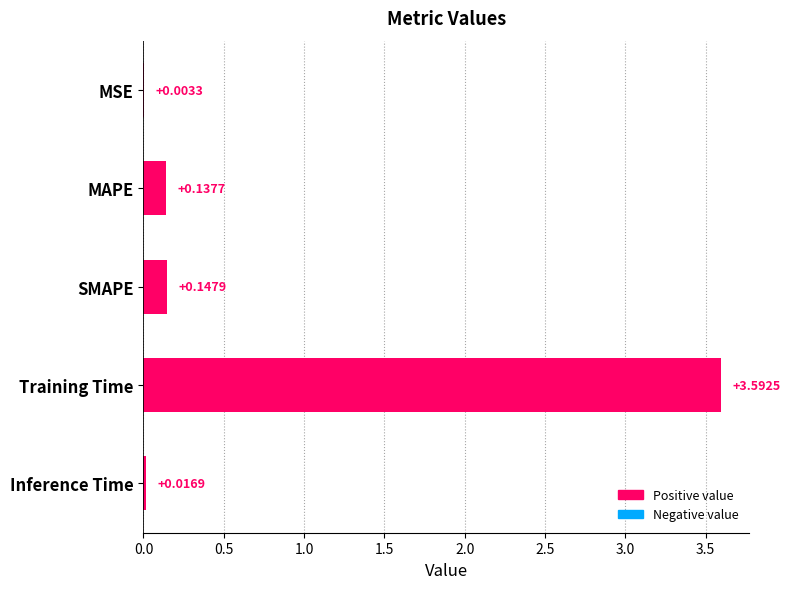

At which label is the value closest to 1?

SMAPE